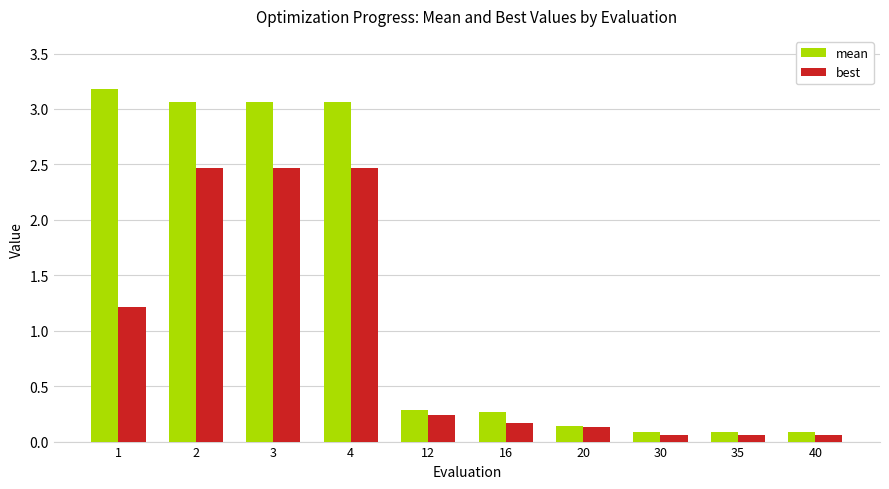

What is the sum of all mean values?

13.3